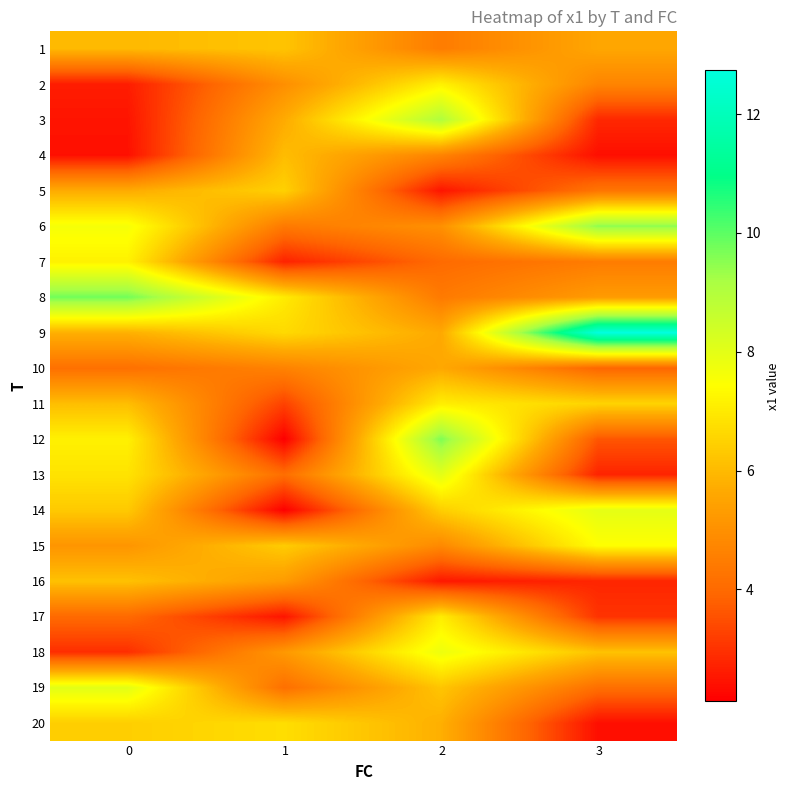

Reading right to left, what are all the values shown in this chart?

1: 3=5.6	2=4.5	1=6.2	0=6.0
2: 3=4.7	2=7.1	1=5.0	0=2.6
3: 3=2.8	2=9.0	1=5.7	0=2.5
4: 3=2.4	2=4.7	1=6.1	0=2.4
5: 3=4.3	2=2.5	1=6.5	0=5.7
6: 3=9.5	2=5.0	1=4.4	0=7.6
7: 3=4.5	2=4.0	1=2.7	0=7.2
8: 3=5.3	2=4.4	1=7.0	0=9.8
9: 3=12.7	2=5.6	1=6.7	0=5.8
10: 3=3.9	2=5.6	1=4.6	0=4.2
11: 3=6.5	2=7.1	1=3.3	0=6.1
12: 3=3.6	2=9.6	1=2.1	0=7.1
13: 3=2.7	2=8.0	1=4.1	0=6.9
14: 3=8.0	2=6.4	1=2.1	0=6.3
15: 3=7.4	2=4.8	1=6.4	0=5.1
16: 3=2.8	2=2.5	1=5.3	0=6.1
17: 3=3.0	2=7.1	1=2.5	0=4.0
18: 3=6.2	2=7.8	1=5.2	0=2.9
19: 3=4.1	2=6.2	1=4.1	0=8.0
20: 3=2.4	2=5.8	1=6.7	0=6.4